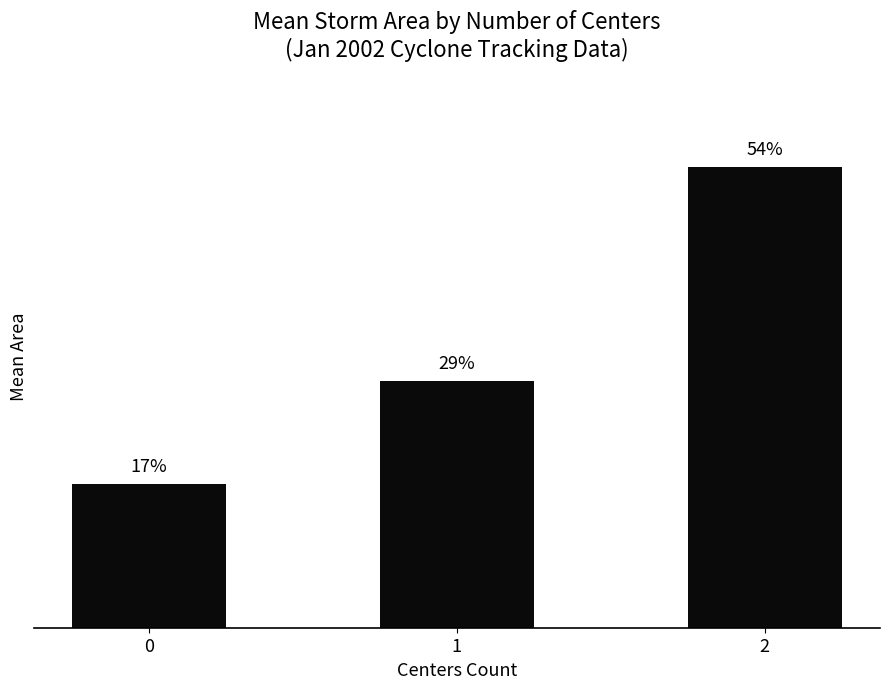

Does the chart contain stacked bars?

No